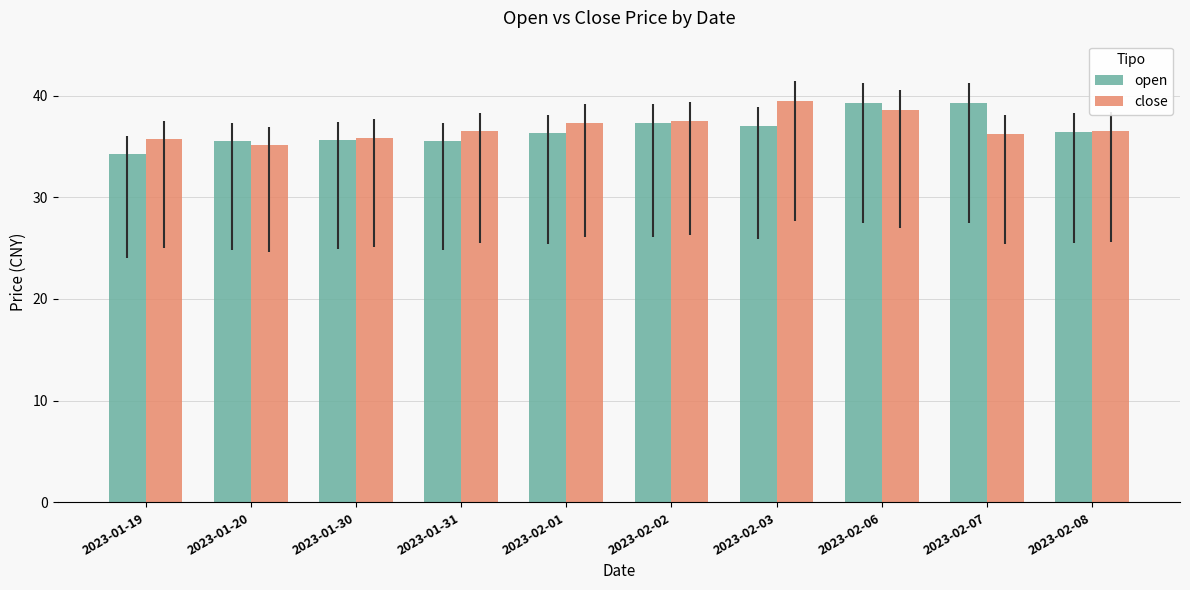

Rank the series by their maximum value, from highest to lowest.

close, open